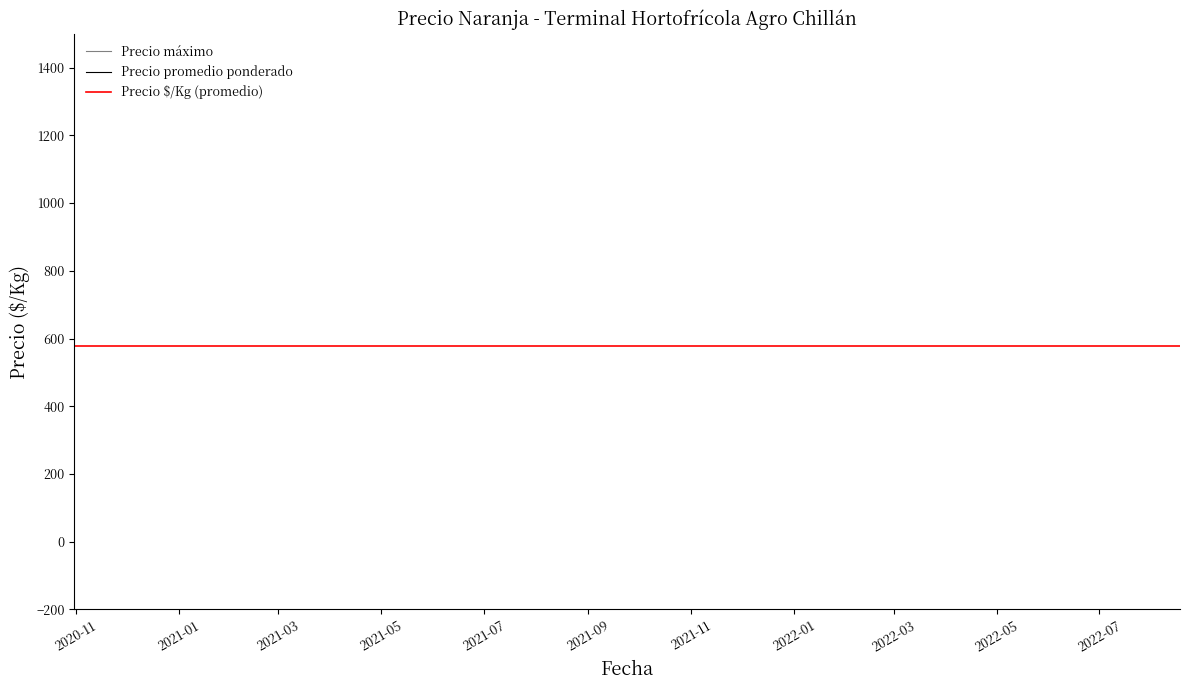

Which series changed the most between 2021-06-16 and 2022-05-13?

Precio promedio ponderado